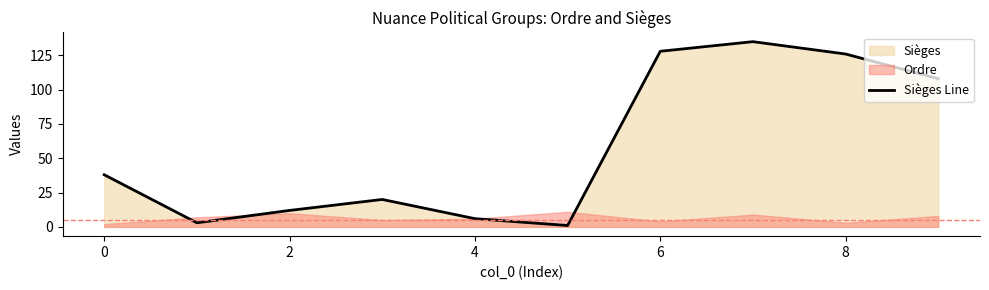

What is the maximum value for Sièges Line?

135